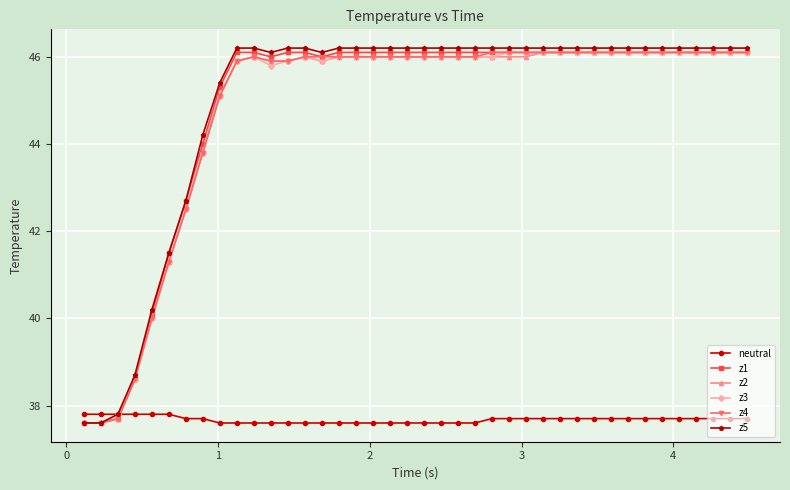

What is the difference between the maximum and minimum values in the z3 series?

8.5